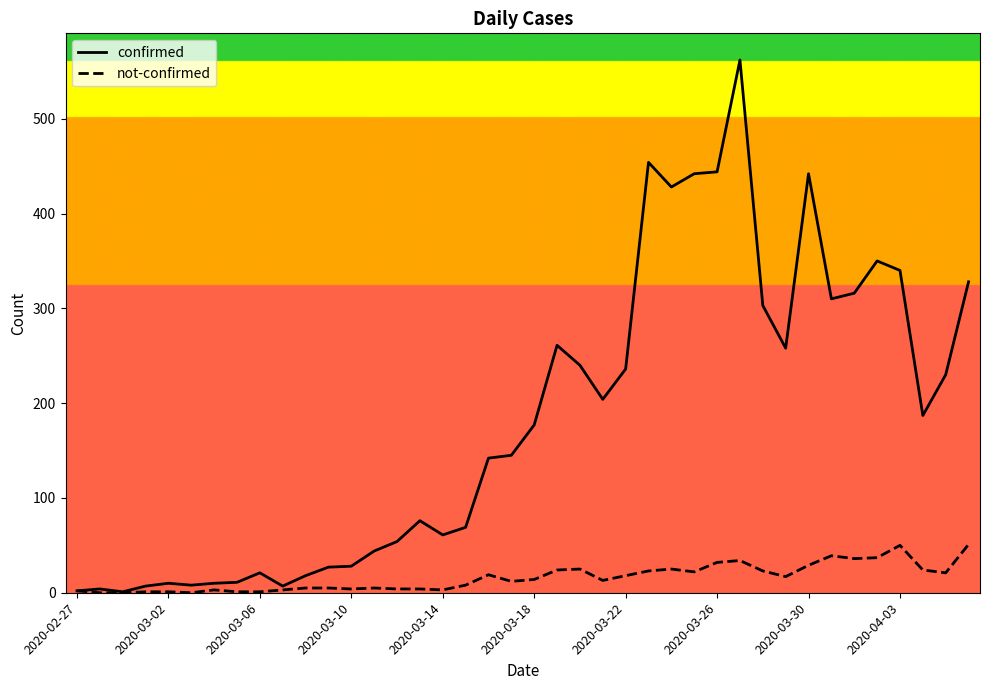

Which series has the widest spread of values?

confirmed